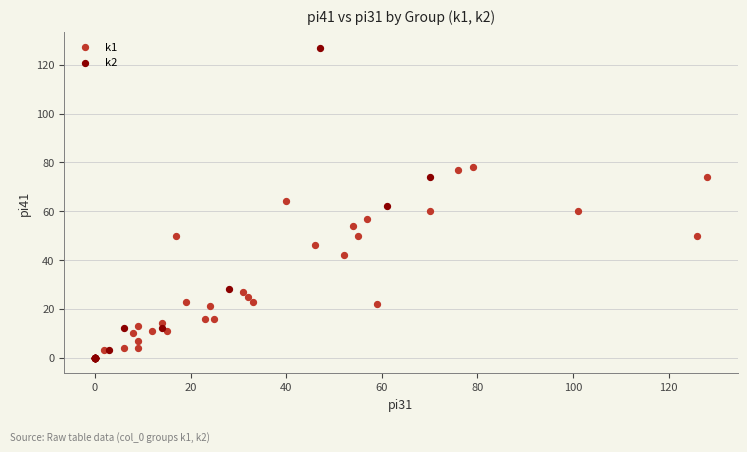

Which series has the widest spread of Y values?

k2